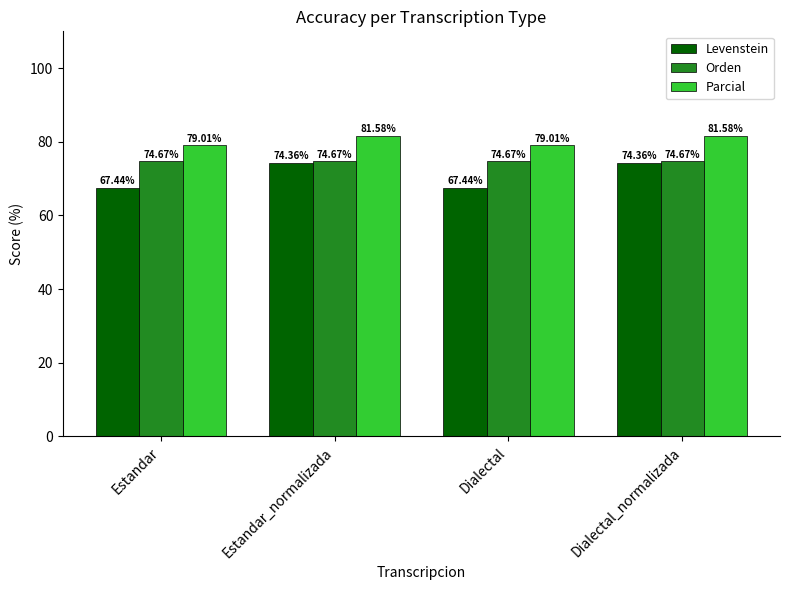

Reading right to left, transcribe all the data shown in this chart.

Levenstein: 74.4	67.4	74.4	67.4
Orden: 74.7	74.7	74.7	74.7
Parcial: 81.6	79.0	81.6	79.0